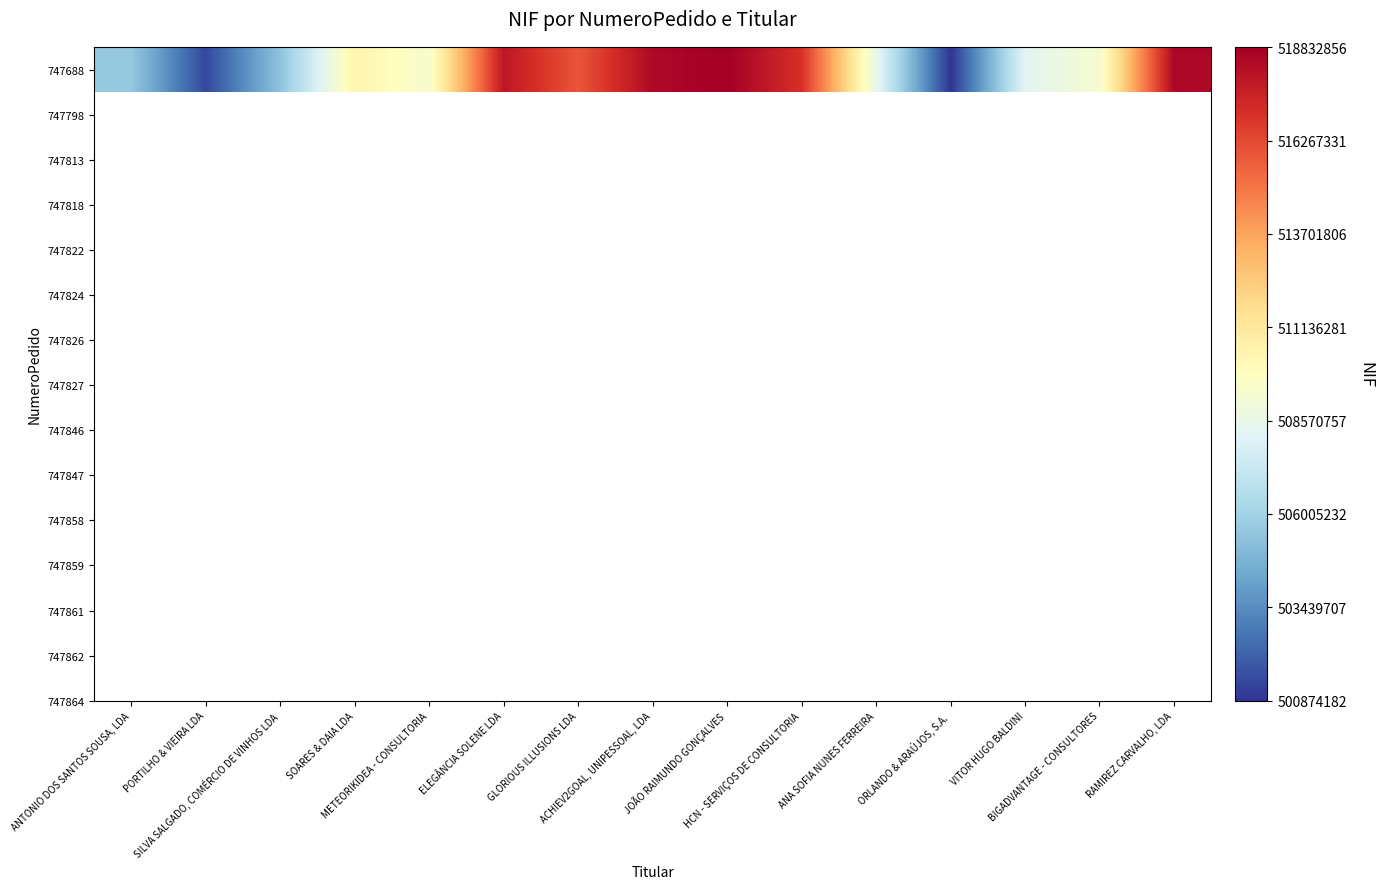

List the labels in order of value, smallest first.

ORLANDO & ARAÚJOS, S.A., PORTILHO & VIEIRA LDA, SILVA SALGADO, COMÉRCIO DE VINHOS LDA, ANTONIO DOS SANTOS SOUSA, LDA, VITOR HUGO BALDINI, ANA SOFIA NUNES FERREIRA, BIGADVANTAGE - CONSULTORES, METEORIKIDEA - CONSULTORIA, SOARES & DAIA LDA, GLORIOUS ILLUSIONS LDA, HCN - SERVIÇOS DE CONSULTORIA, ELEGÂNCIA SOLENE LDA, ACHIEV2GOAL, UNIPESSOAL, LDA, RAMIREZ CARVALHO, LDA, JOÃO RAIMUNDO GONÇALVES